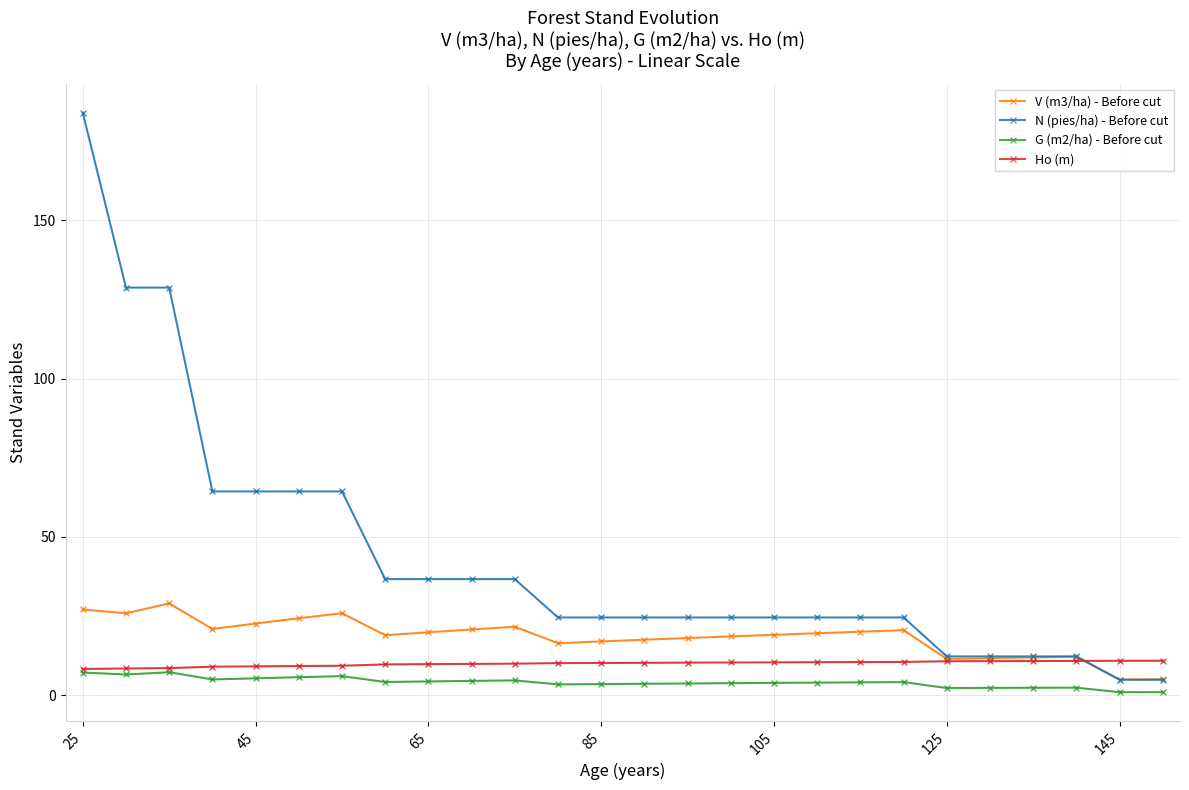

Which series has the largest total across all categories?

N (pies/ha) - Before cut